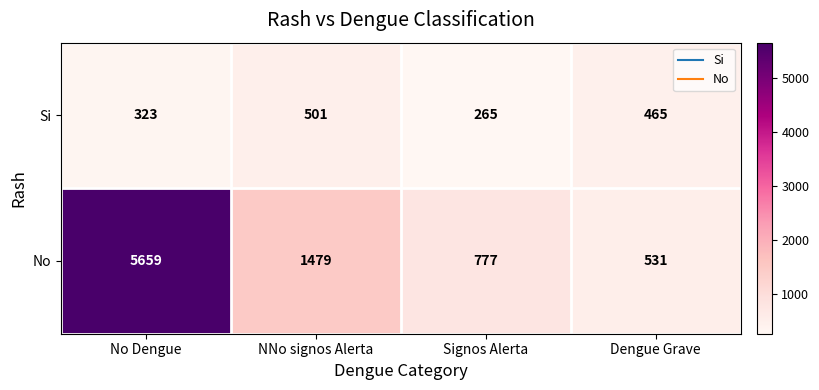

Is it true that No equals 705 at Dengue Grave?

False